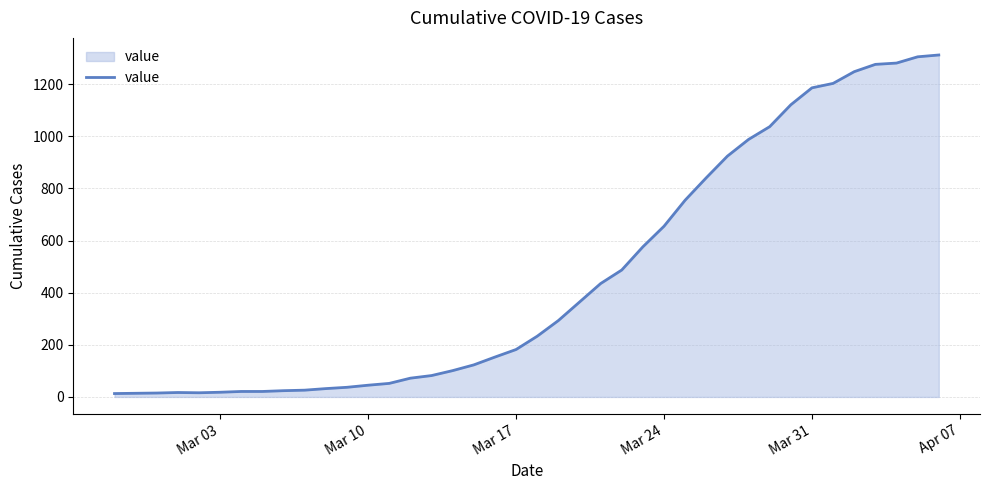

What is the difference between the maximum and minimum values?

1299